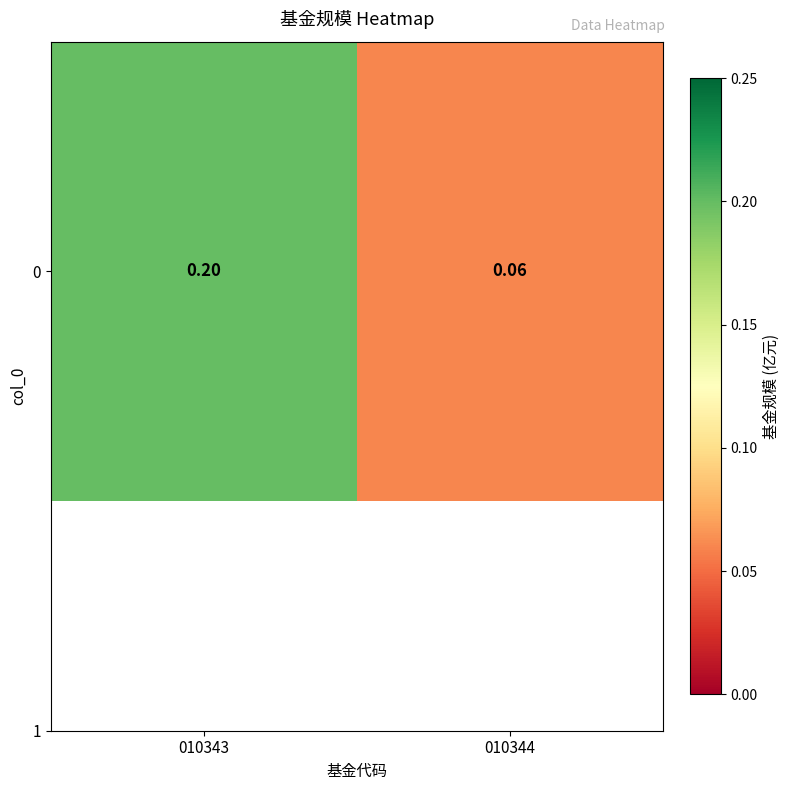

At which label is the value closest to 0?

010344